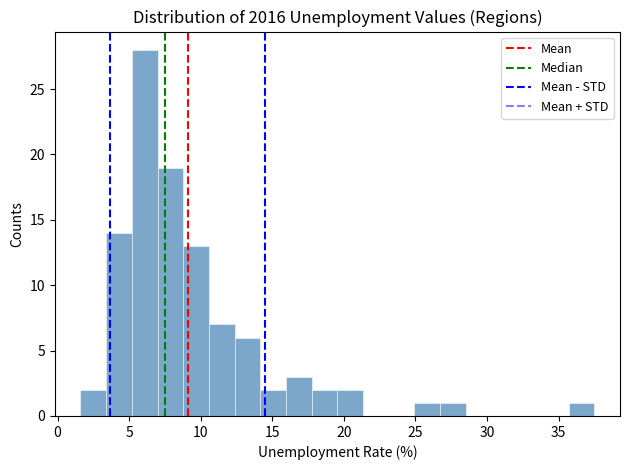

Read against the x-axis, roughly where is the centre of the tallest bar?

6.0